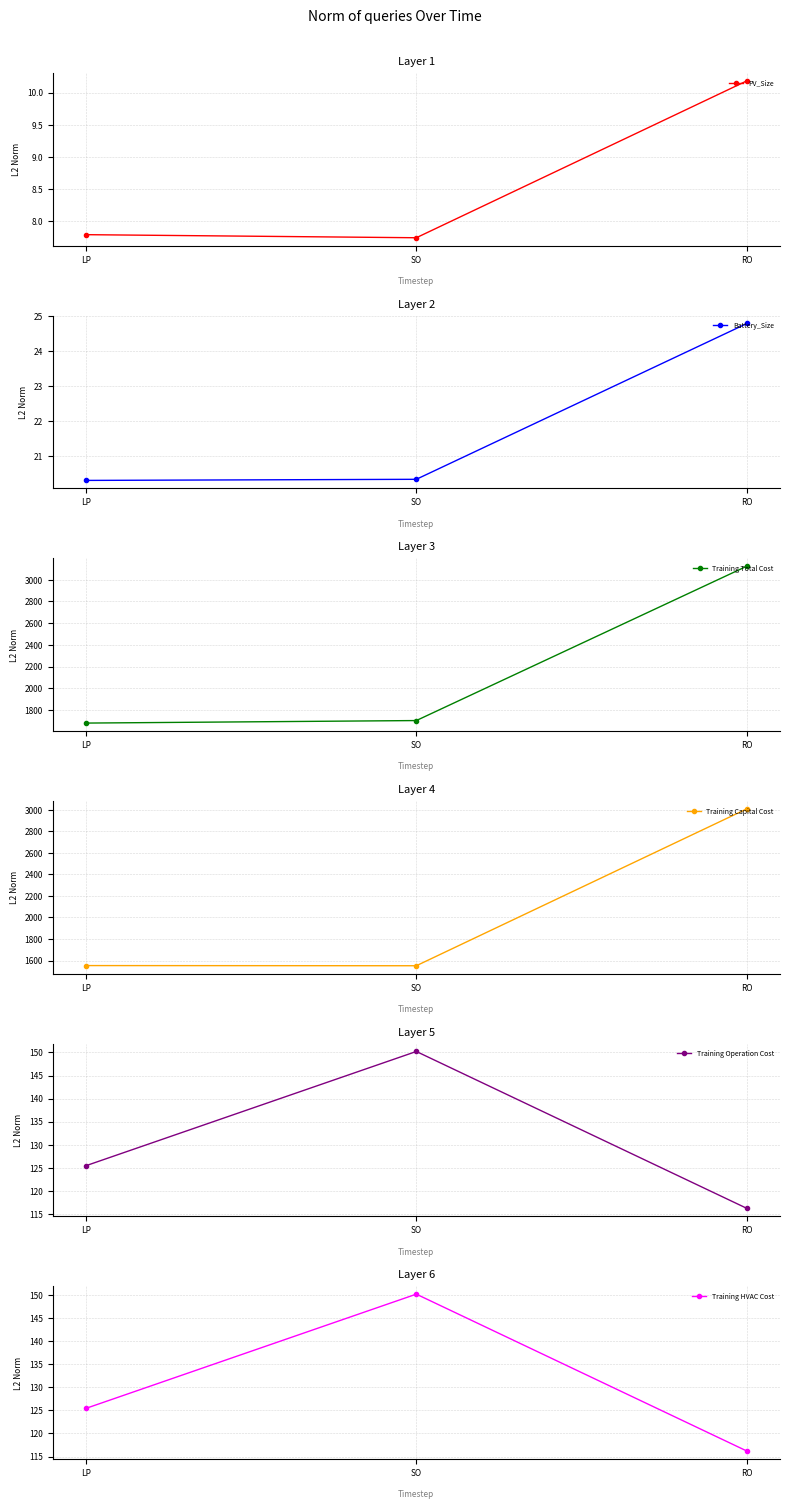

Between RO and SO, which is larger?

RO